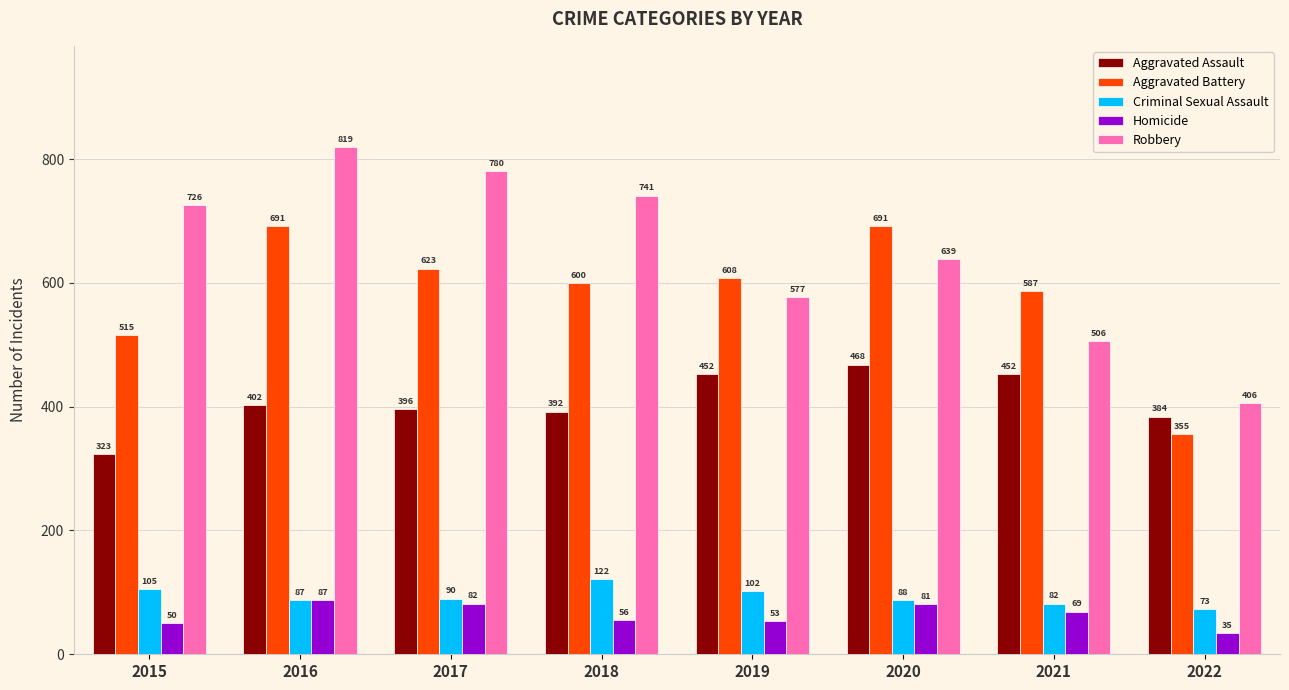

How many values in the Robbery series are below 726?

4